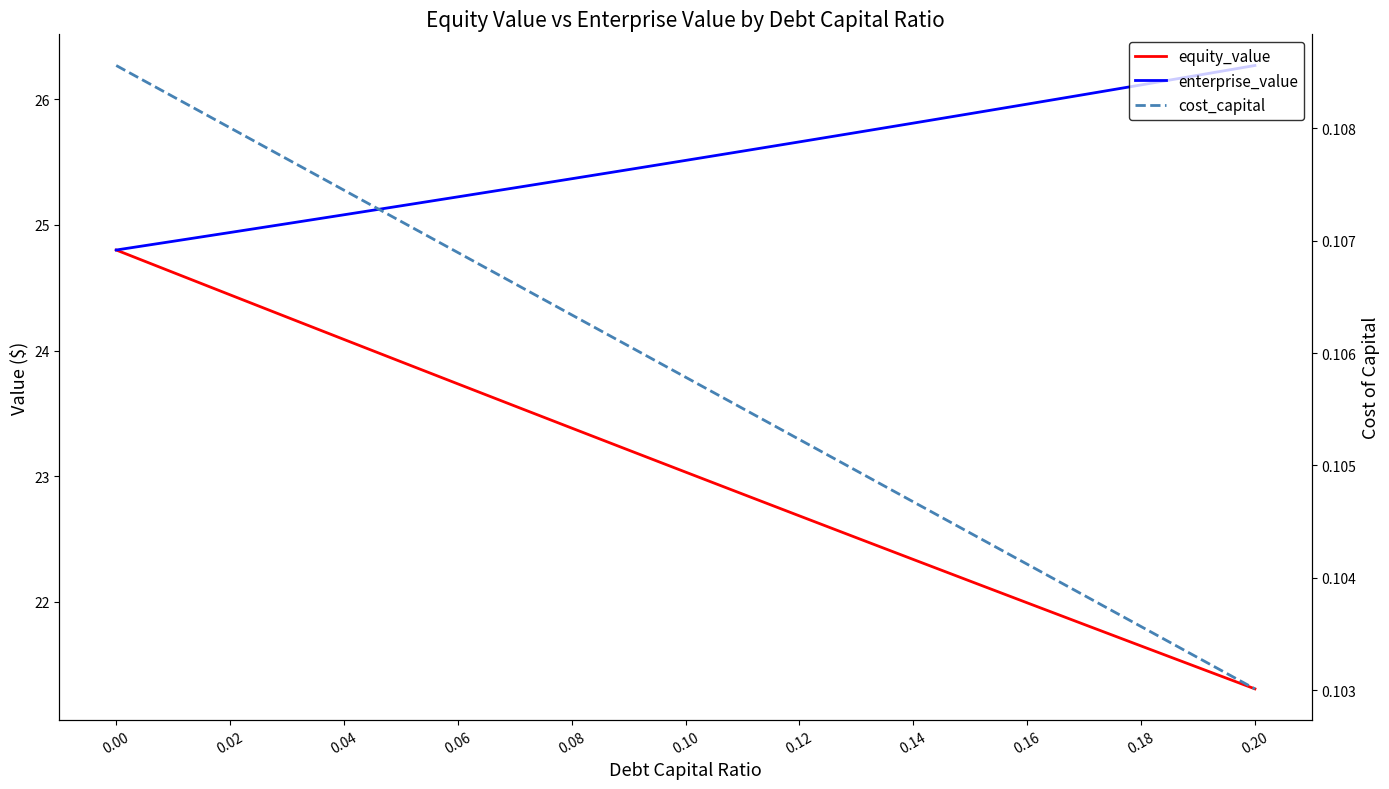

What is the sum of all cost_capital values?

2.2